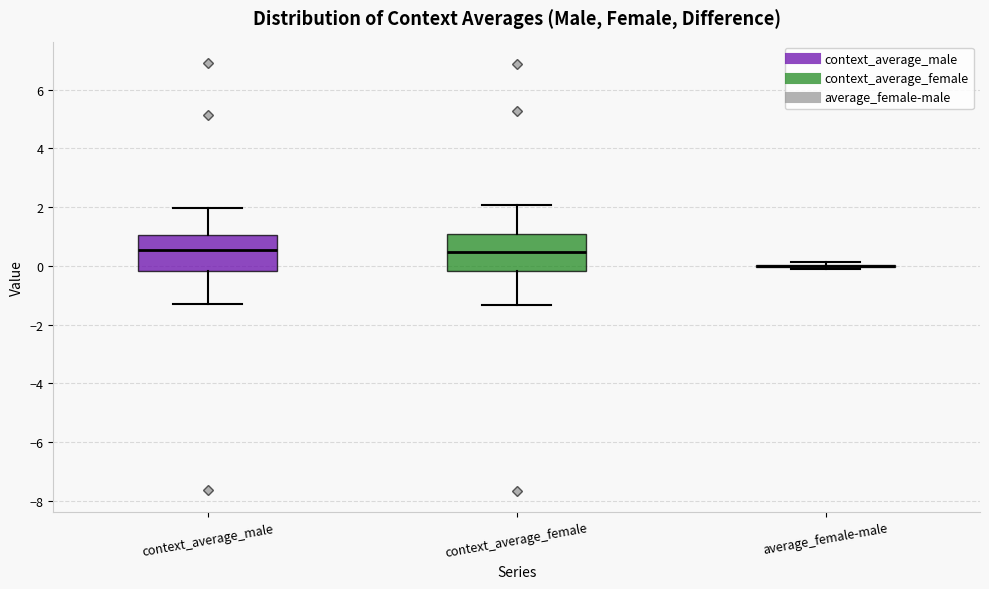

Reading left to right, transcribe this box plot: for each box, give where its median line is, the range the box spans, and where its two whiskers end, as read against the y-axis. The values are not printed on the chart, so give them approximately, as read against the axis.

context_average_male: median 0.6, box -0.2 to 1.0, whiskers -1.4 to 2.0
context_average_female: median 0.4, box -0.2 to 1.0, whiskers -1.4 to 2.0
average_female-male: box collapsed to a line at 0.0, whiskers -0.2 to 0.2